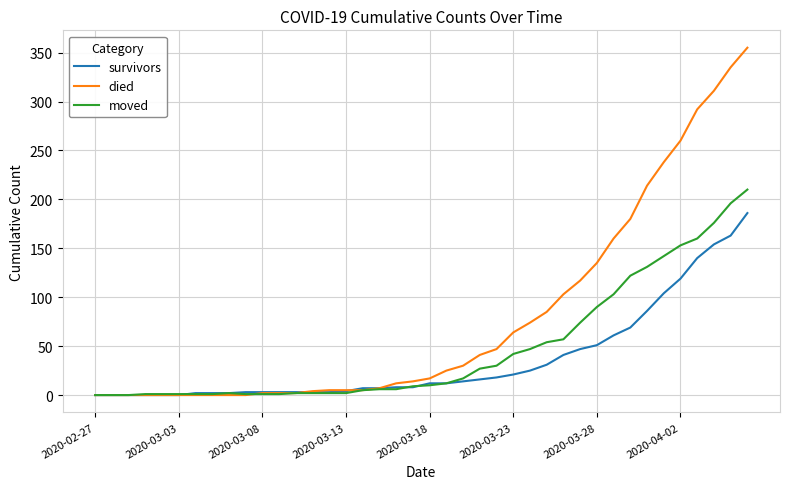

Which series has the largest total across all categories?

died